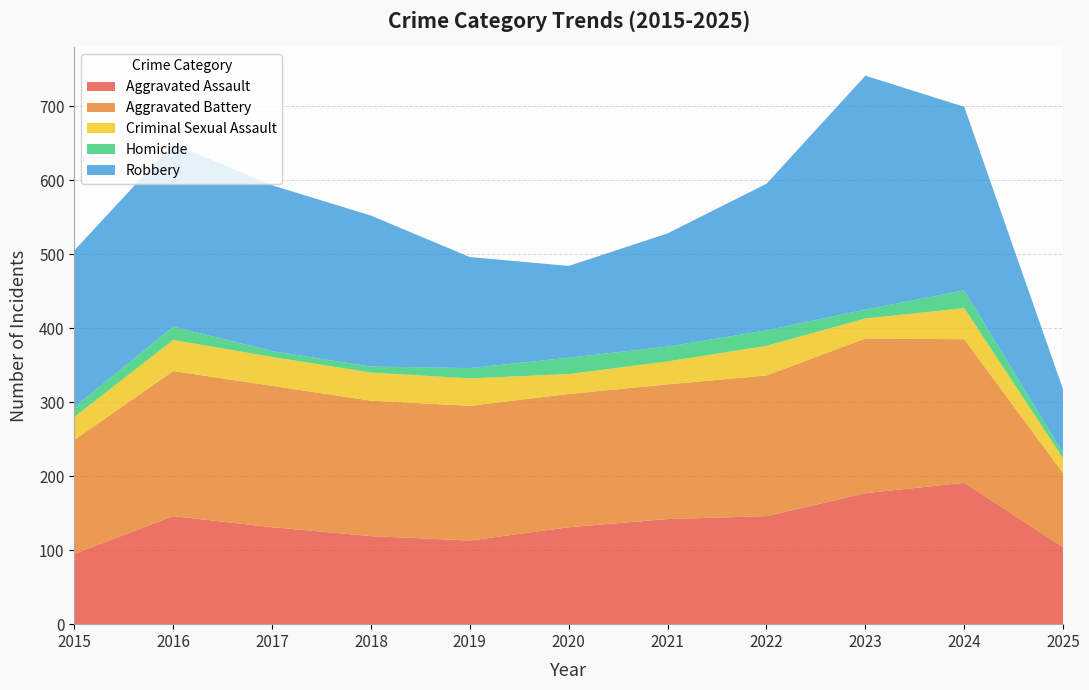

Reading left to right, transcribe all the data shown in this chart.

Aggravated Assault: 2015=95	2016=146	2017=131	2018=119	2019=113	2020=131	2021=142	2022=146	2023=177	2024=191	2025=104
Aggravated Battery: 2015=154	2016=196	2017=191	2018=183	2019=182	2020=180	2021=182	2022=190	2023=209	2024=194	2025=100
Criminal Sexual Assault: 2015=31	2016=42	2017=39	2018=38	2019=37	2020=27	2021=31	2022=40	2023=27	2024=42	2025=20
Homicide: 2015=13	2016=18	2017=8	2018=8	2019=14	2020=22	2021=20	2022=21	2023=12	2024=24	2025=7
Robbery: 2015=212	2016=247	2017=224	2018=204	2019=150	2020=124	2021=153	2022=198	2023=316	2024=248	2025=86